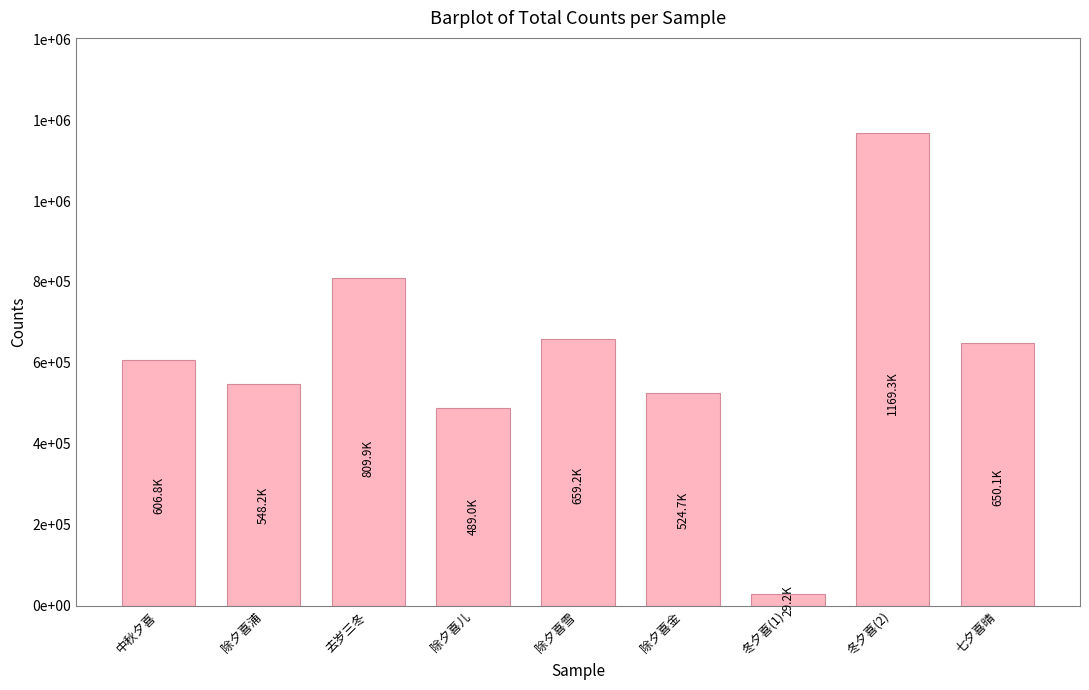

How many values exceed 606789?

4